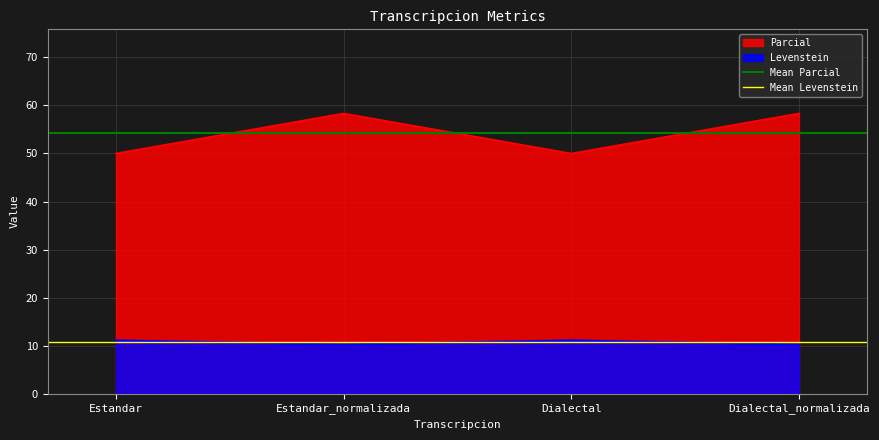

True or false: Levenstein and Parcial intersect in this chart.

False